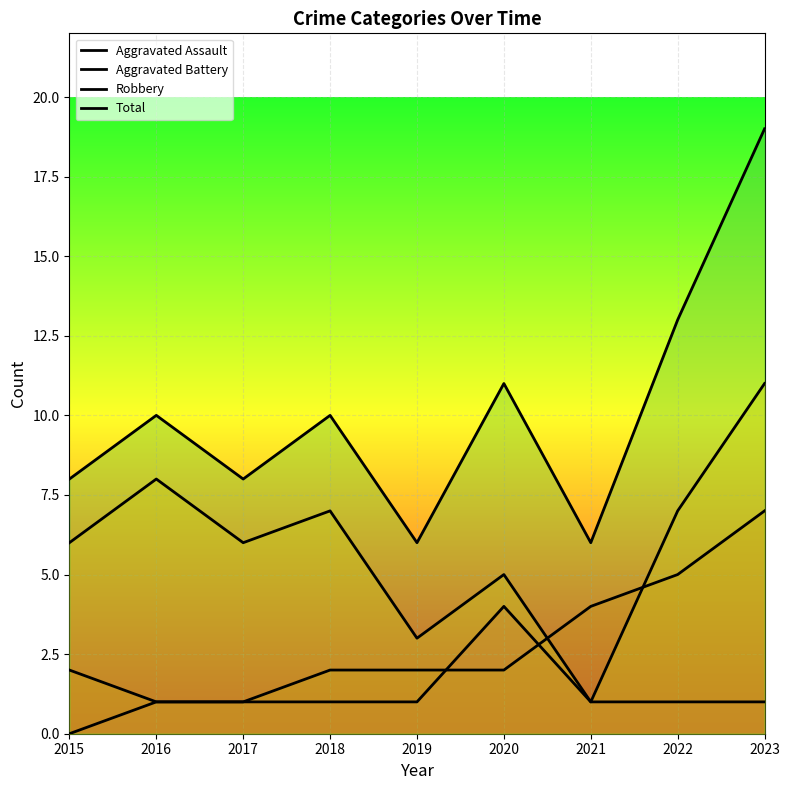

List the labels in order of Aggravated Assault value, largest first.

2020, 2016, 2017, 2018, 2019, 2021, 2022, 2023, 2015